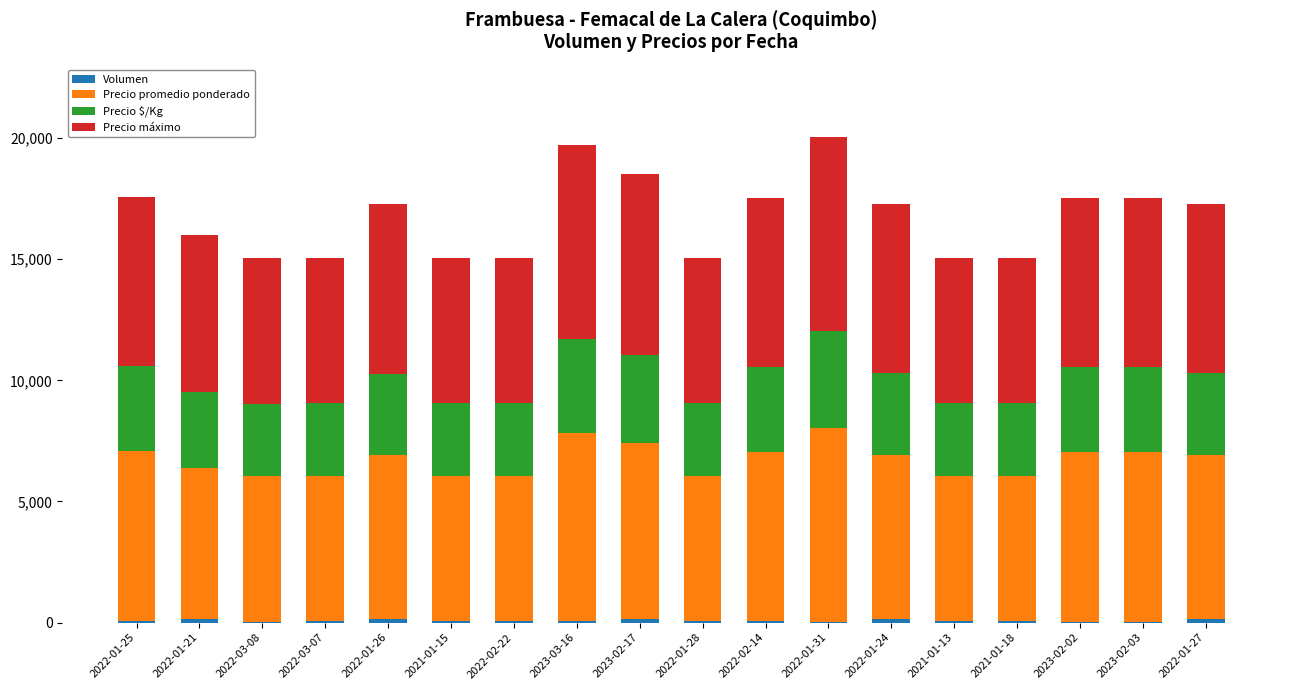

Are the bars grouped side by side (vs. stacked)?

No